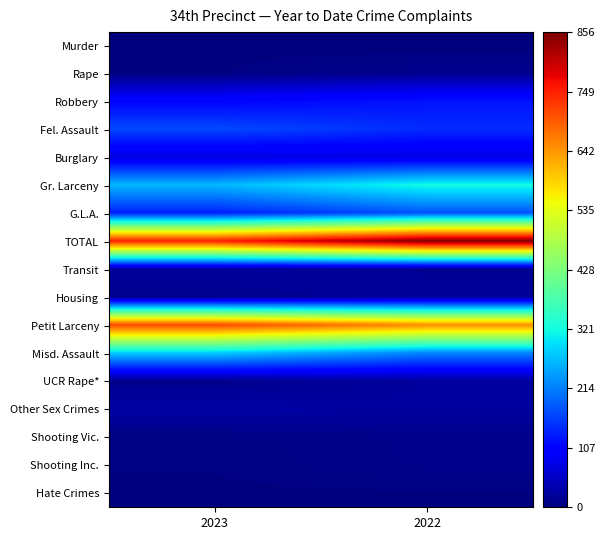

At 2023, list the series in order from largest to smallest.

TOTAL, Petit Larceny, Misd. Assault, Gr. Larceny, Fel. Assault, G.L.A., Robbery, Burglary, Other Sex Crimes, Transit, Housing, UCR Rape*, Shooting Vic., Shooting Inc., Rape, Hate Crimes, Murder